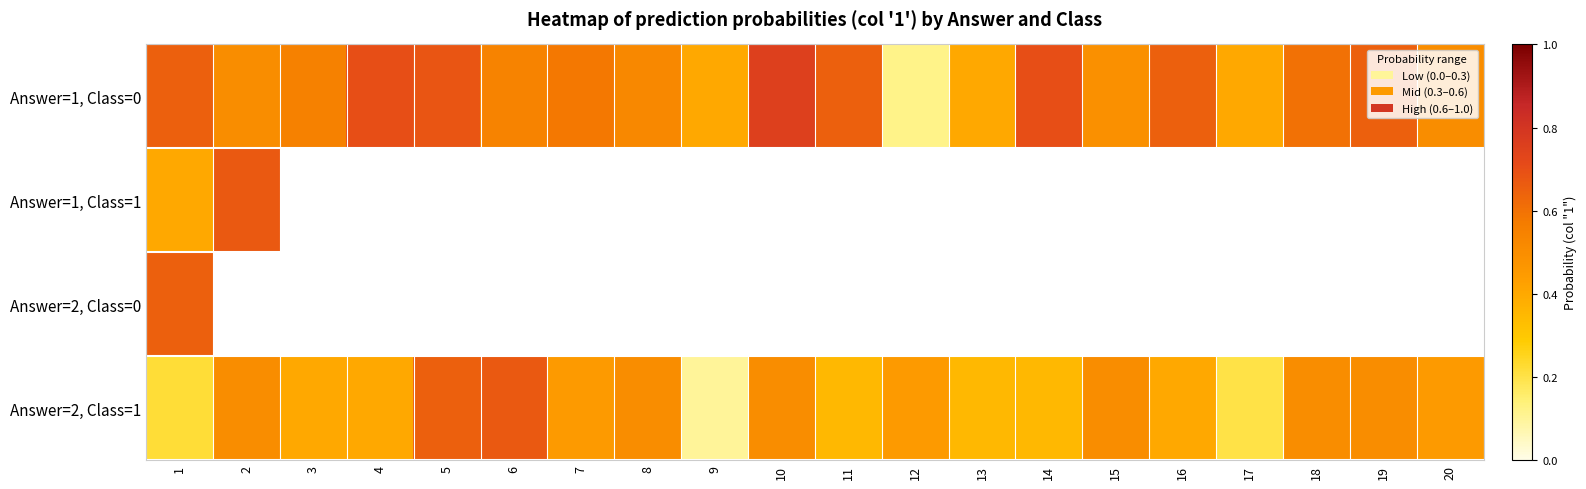

Rank the categories by Answer=1, Class=0 value from highest to lowest.

10, 4, 14, 5, 1, 11, 16, 19, 18, 7, 3, 6, 8, 2, 20, 15, 9, 13, 17, 12